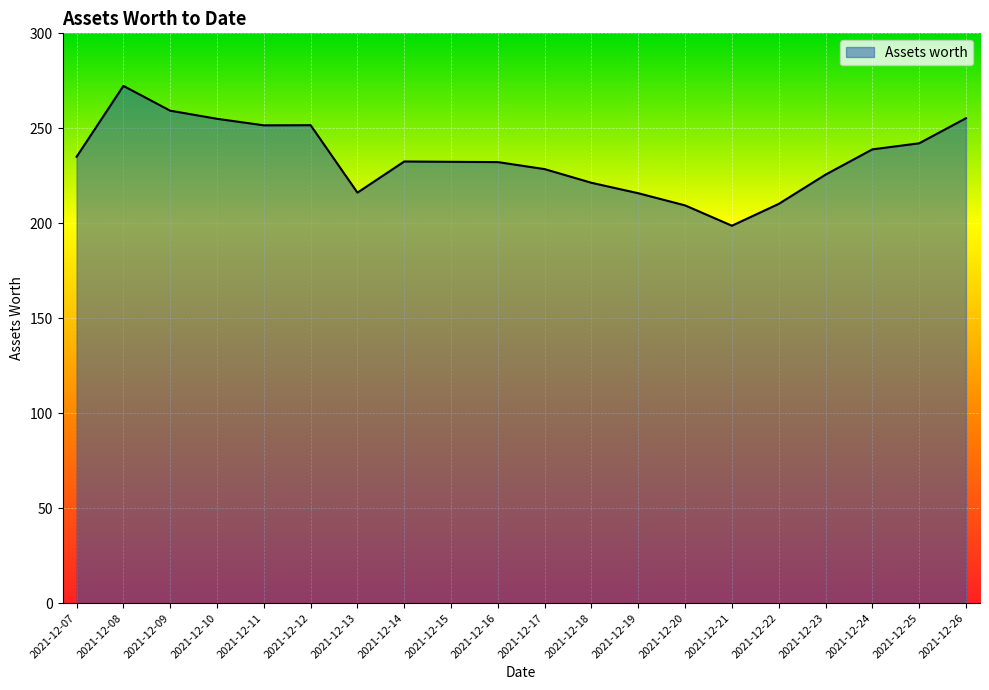

Does the chart have visible grid lines?

Yes